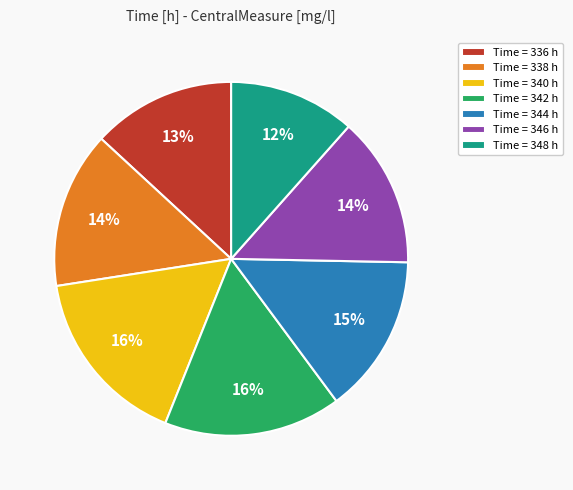

To the nearest percent, what percentage of the pie is Time = 336 h?

13%